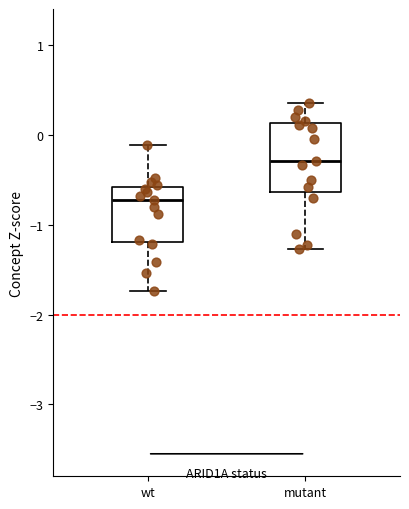

Reading left to right, transcribe this box plot: for each box, give where its median line is, the range the box spans, and where its two whiskers end, as read against the y-axis. The values are not printed on the chart, so give them approximately, as read against the axis.

wt: median -0.7, box -1.2 to -0.6, whiskers -1.7 to -0.1
mutant: median -0.3, box -0.6 to 0.1, whiskers -1.3 to 0.4